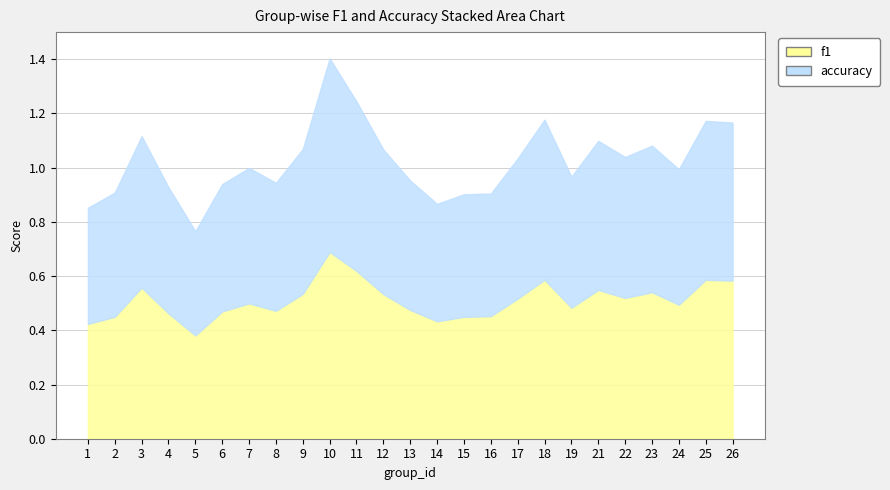

In accuracy, how many points are lower than both neighbors (excluding endpoints)?

6